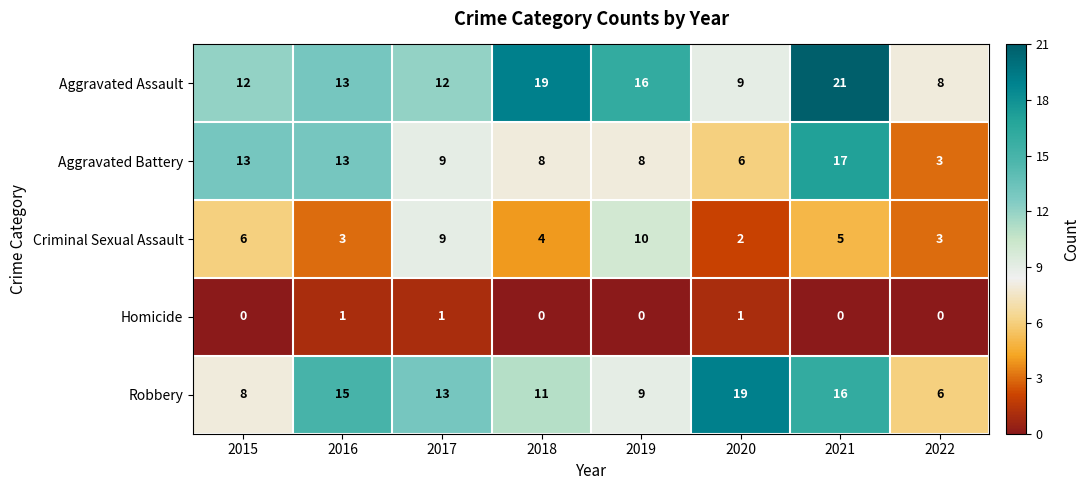

Count the number of data series in this chart.

5